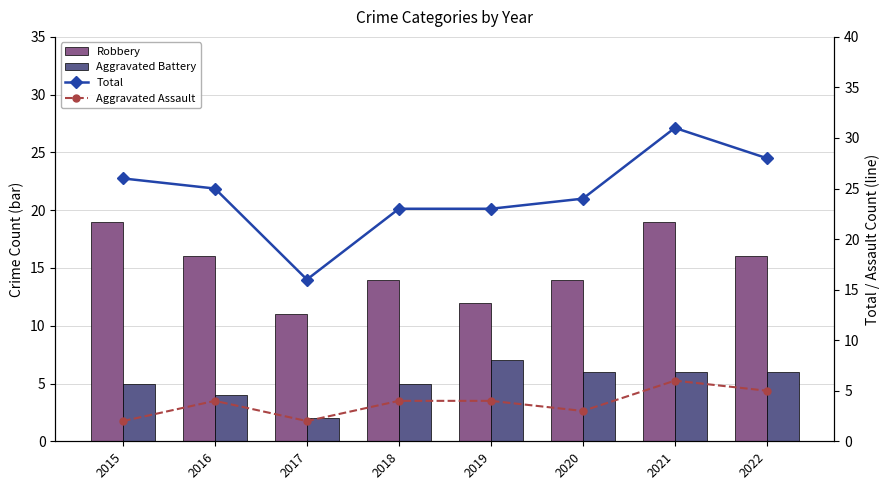

Rank the series by their maximum value, from lowest to highest.

Aggravated Assault, Aggravated Battery, Robbery, Total